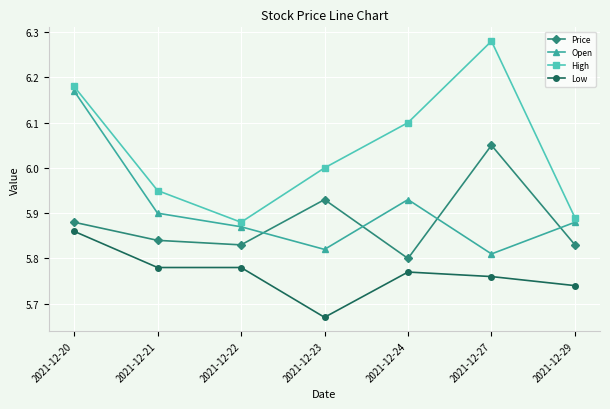

True or false: Open has a value of 9.7 at 2021-12-24.

False